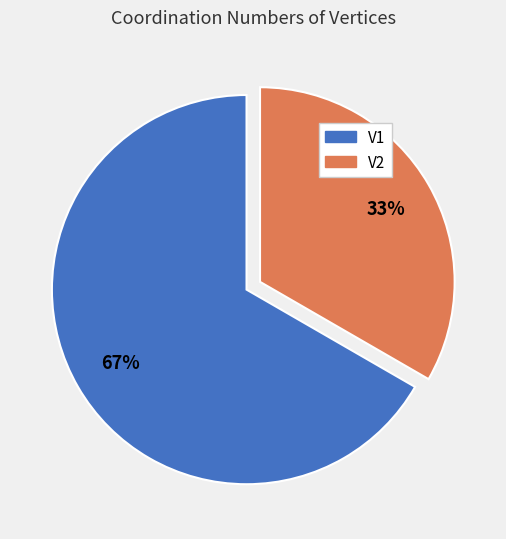

Between V1 and V2, which is larger?

V1